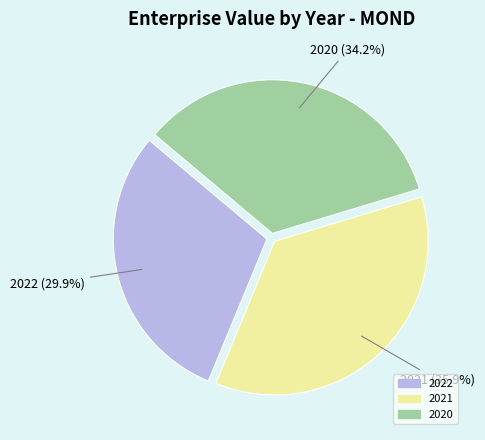

How many slices are in this pie chart?

3